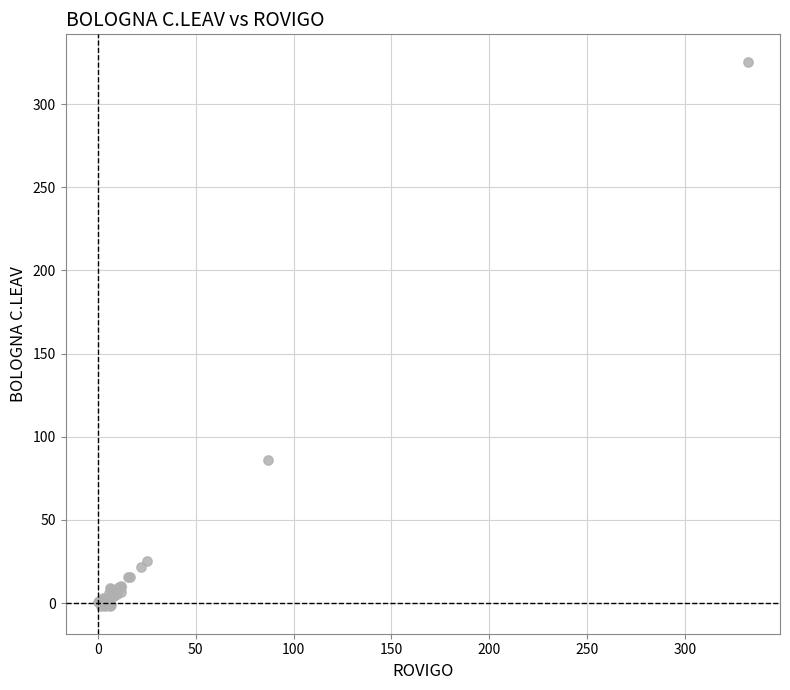

What Y value in the scatter plot is closest to 161?

86.0